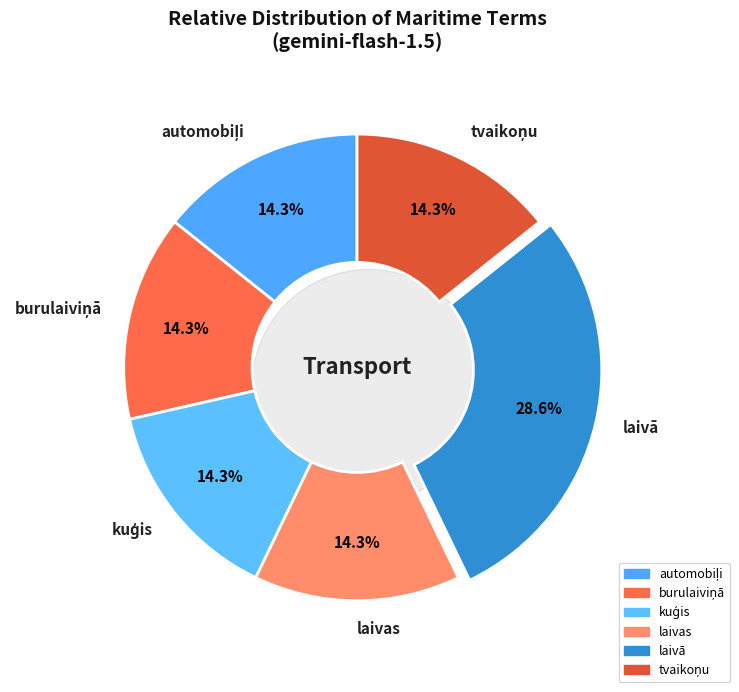

Between laivas and burulaiviņā, which is larger?

laivas